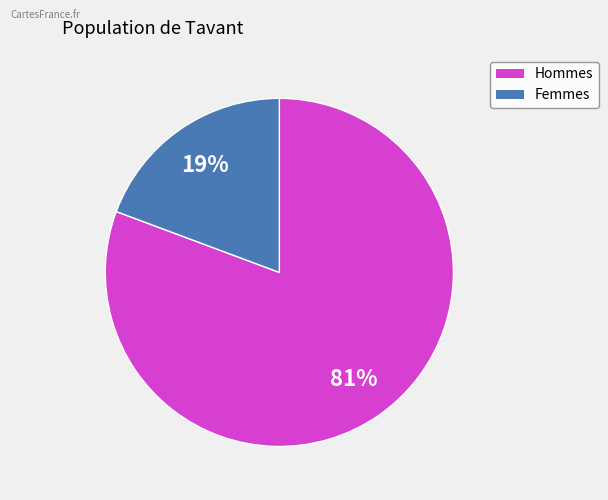

To the nearest percent, what is the average slice percentage?

50%